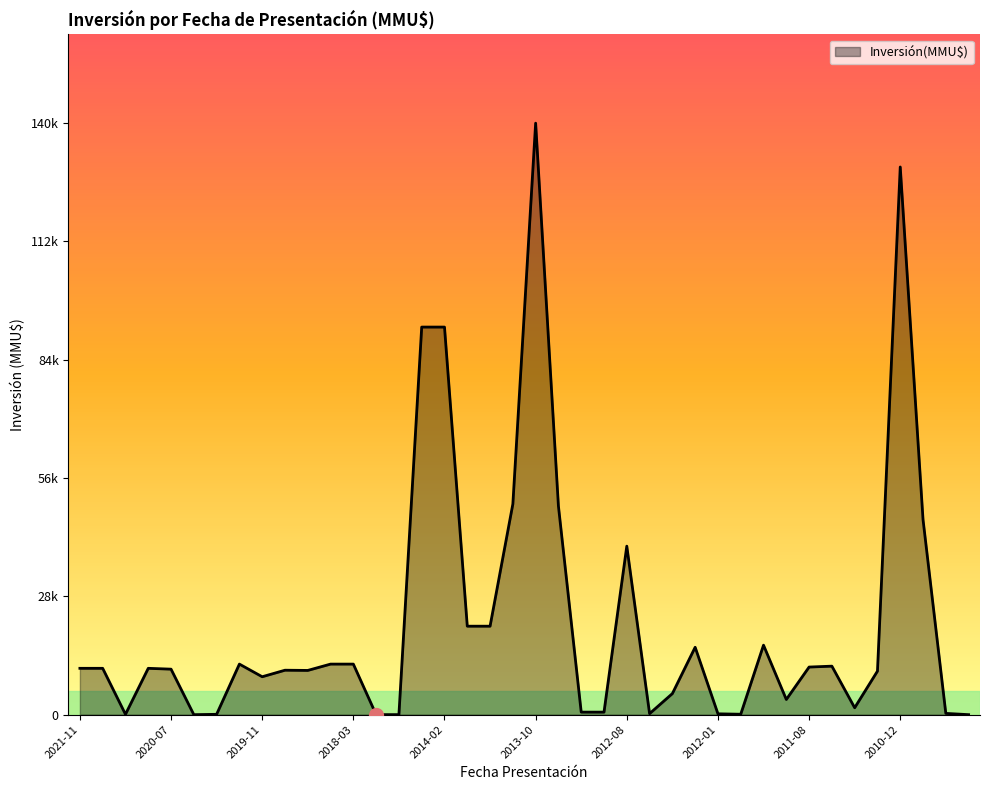

What is the average value?

21754